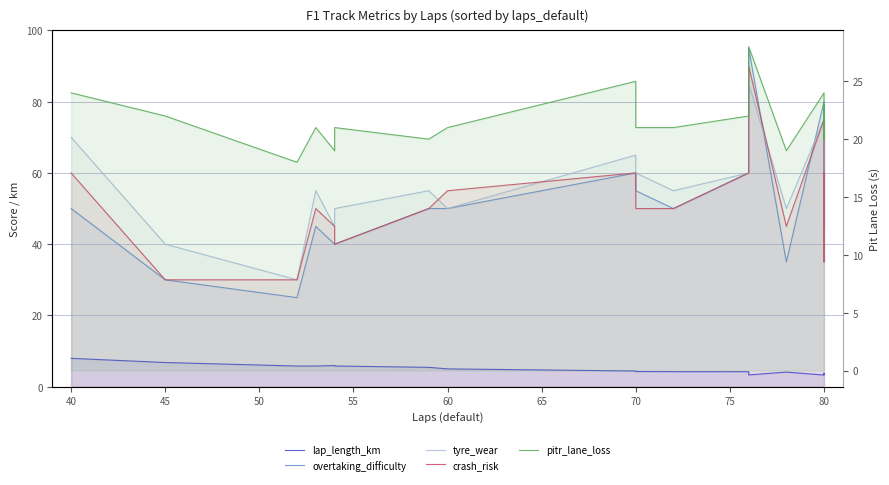

What is the value of the crash_risk point at the 8th from the left?

55.0